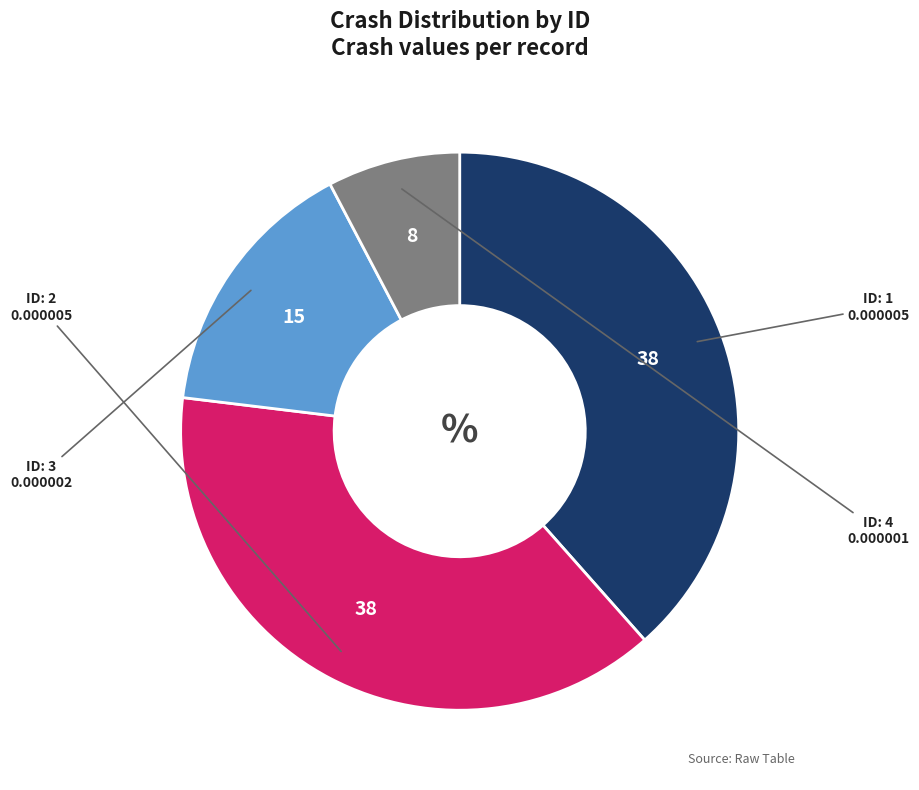

Count the number of slices in the pie.

4